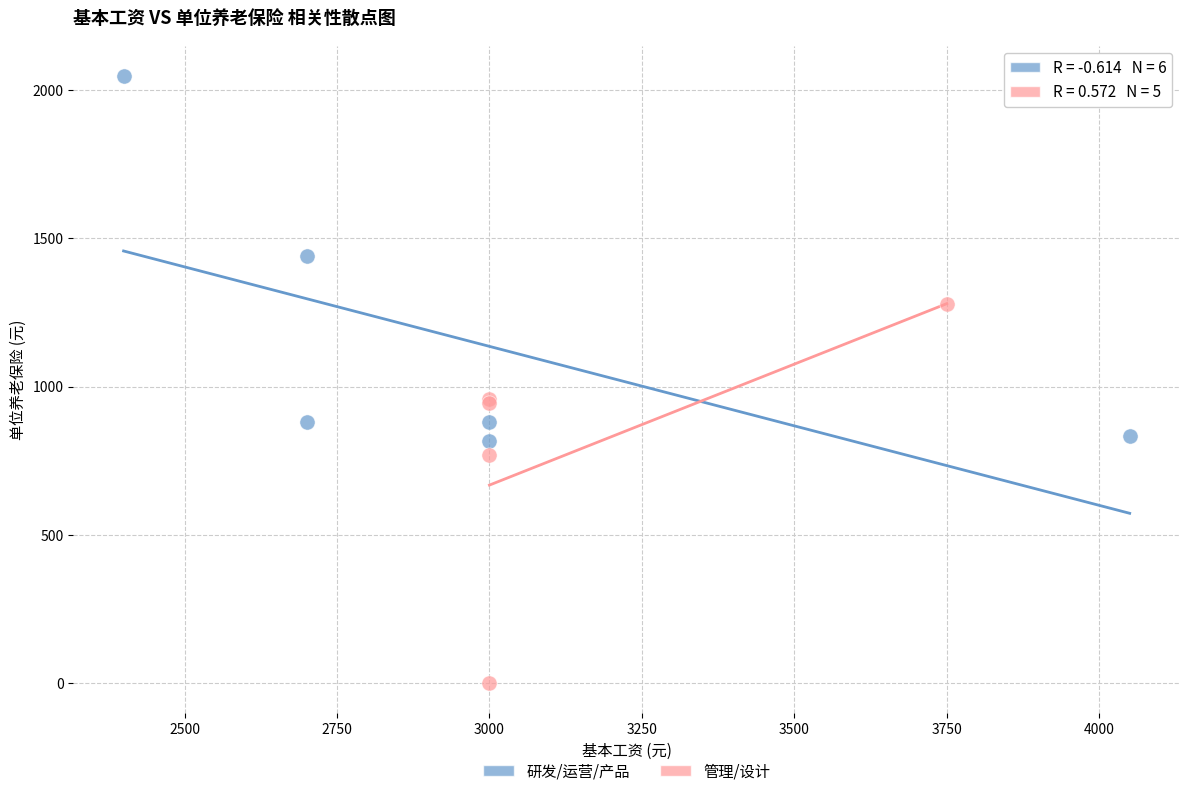

Which series reaches the maximum Y coordinate?

研发/运营/产品